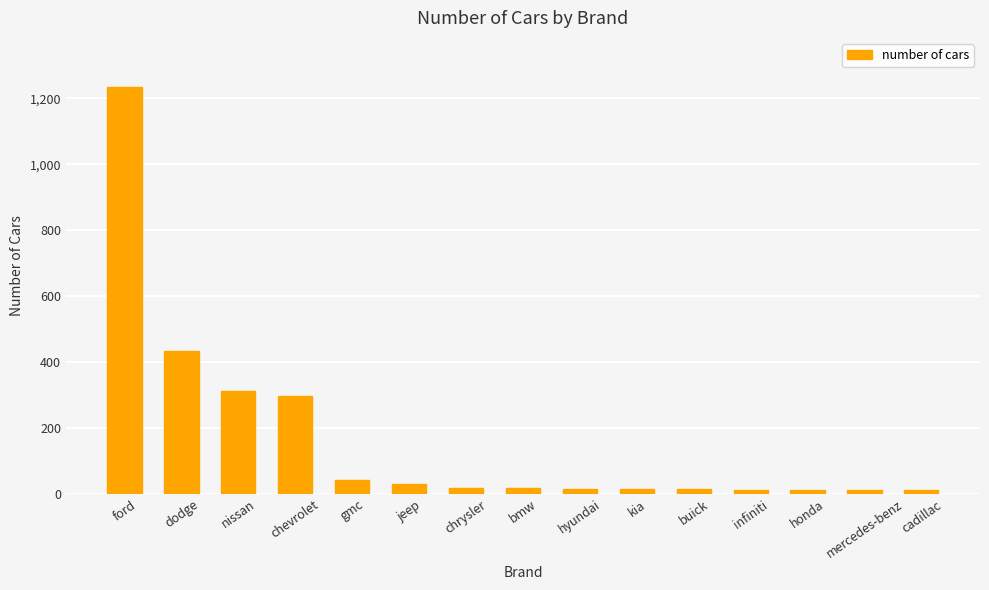

What is the maximum value shown in the chart?

1235